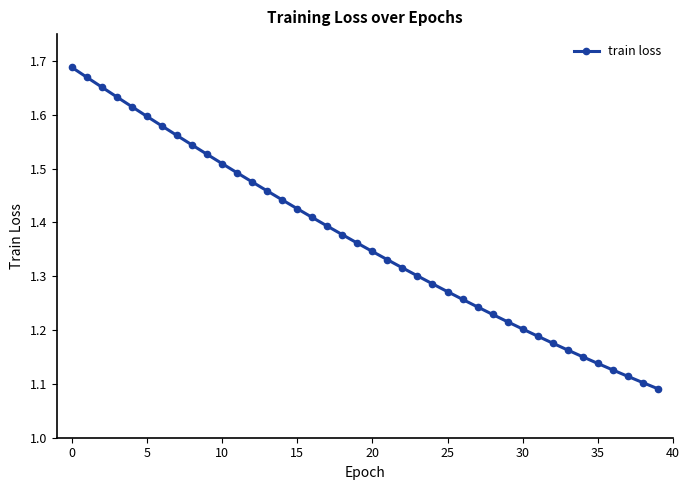

True or false: the data has more than 0 interior local peaks.

False